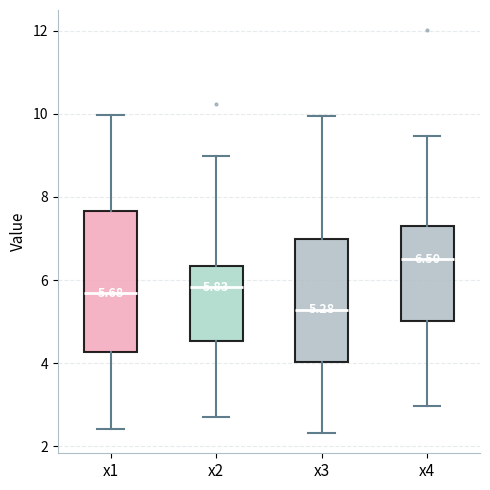

Which box has the lowest median line?

x3